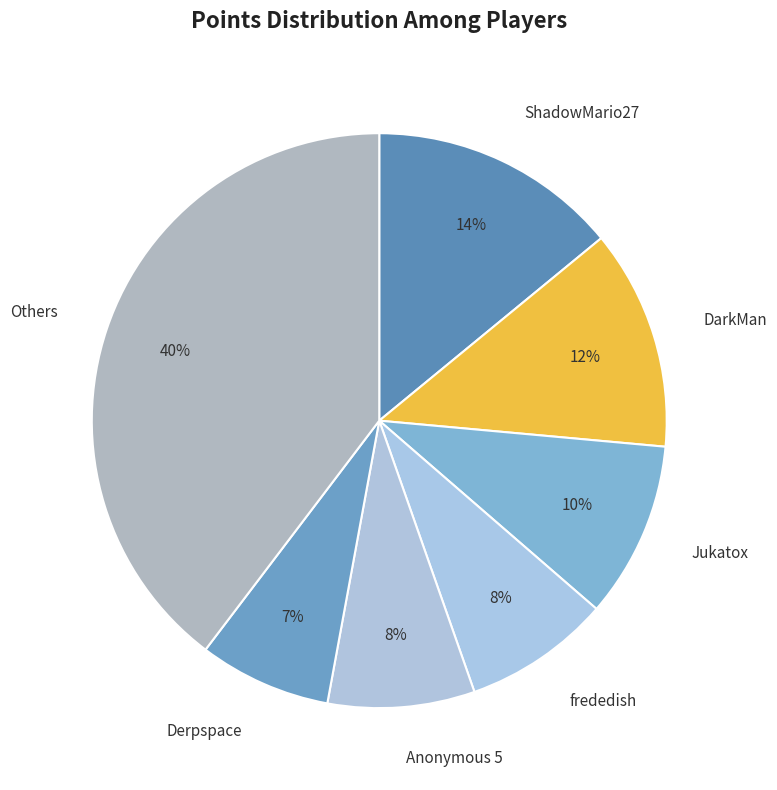

Is Anonymous 5 the majority of the pie?

No